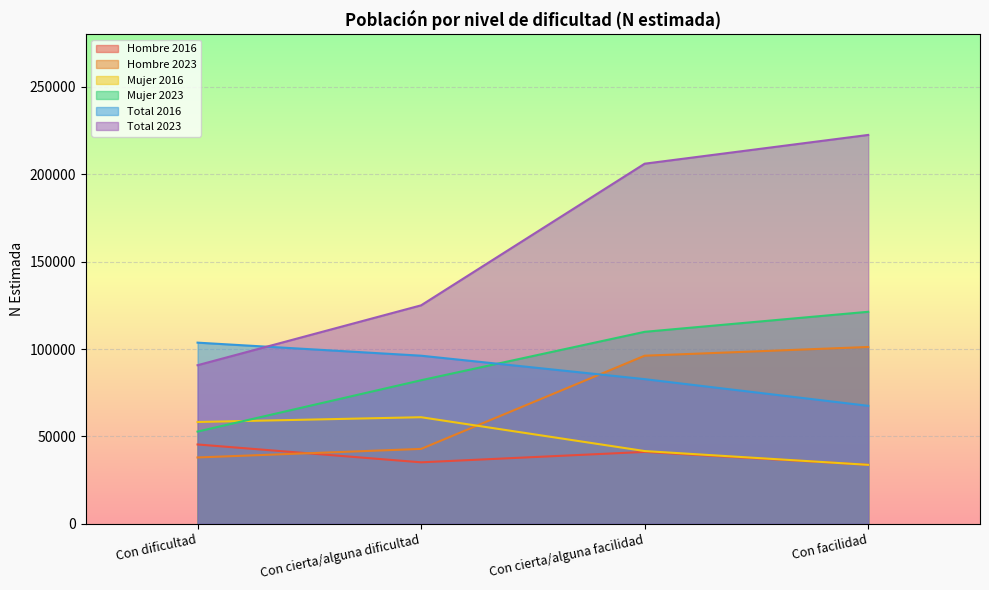

How many times do Hombre 2016 and Mujer 2016 cross each other?

1